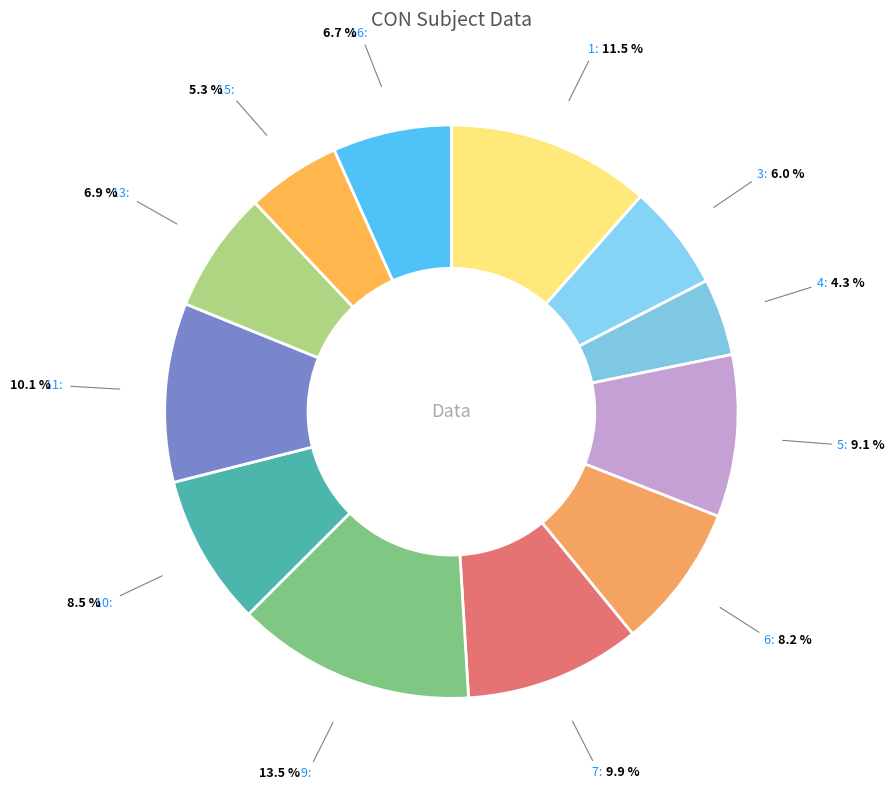

How many slices are in this pie chart?

12